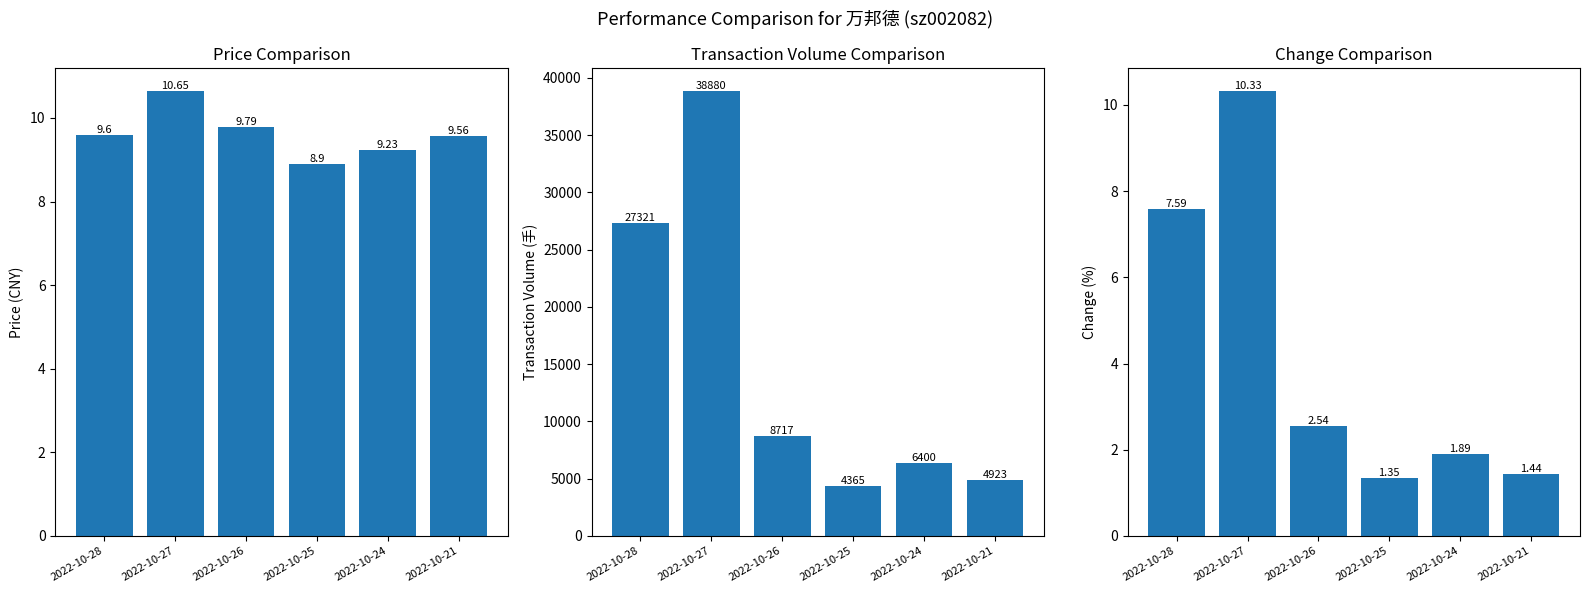

True or false: t_change has a value of 10.3 at 2022-10-27.

True